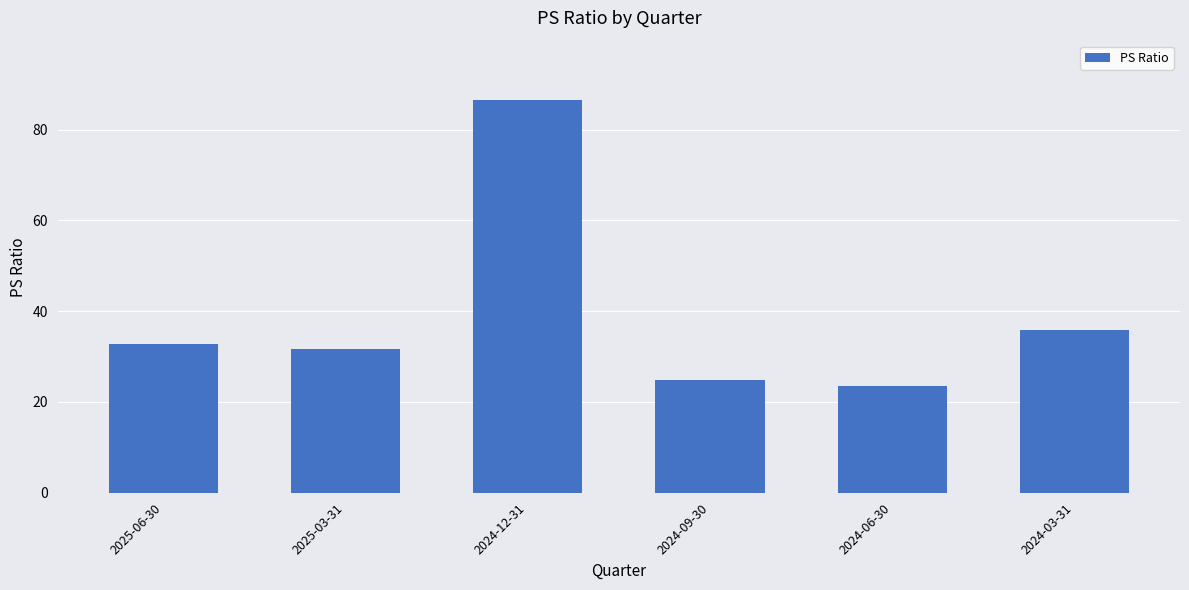

Which label corresponds to the largest value in the chart?

2024-12-31